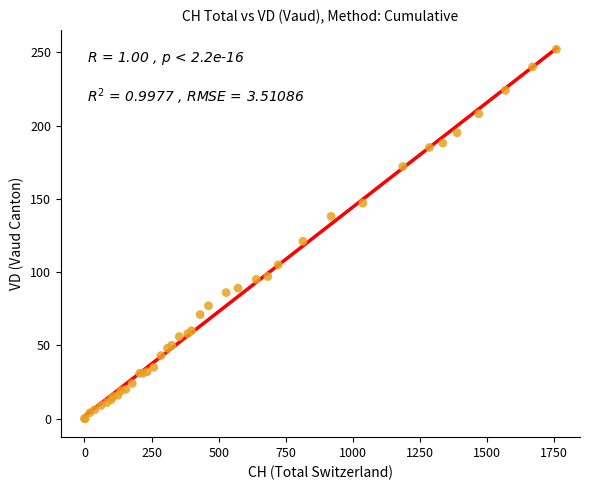

What Y value in the scatter plot is closest to 126?

121